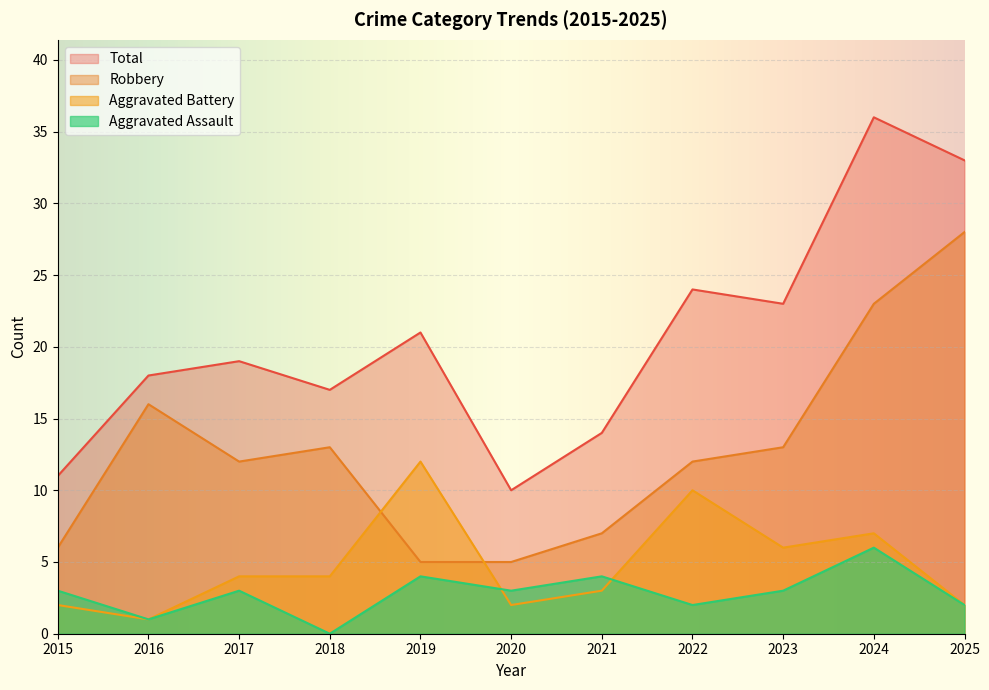

What is the value of the Total point at the 6th from the left?

10